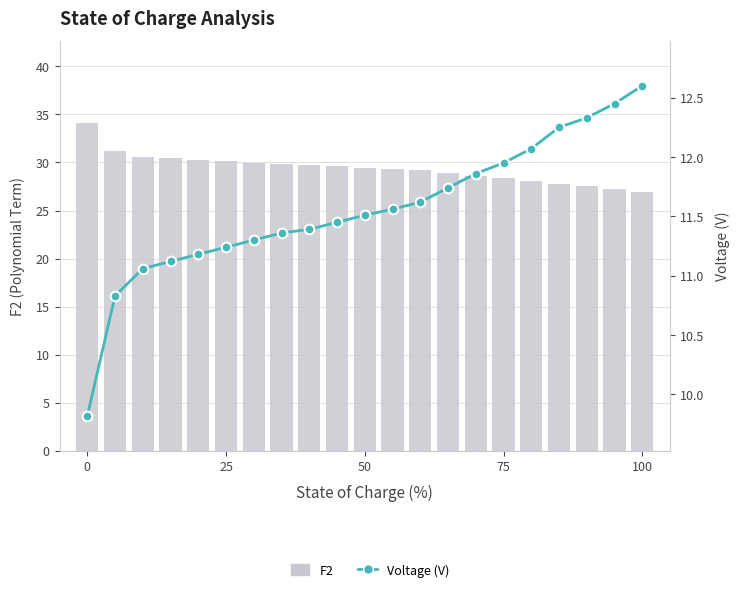

What is the difference between the second highest and minimum values in the F2 series?

4.3